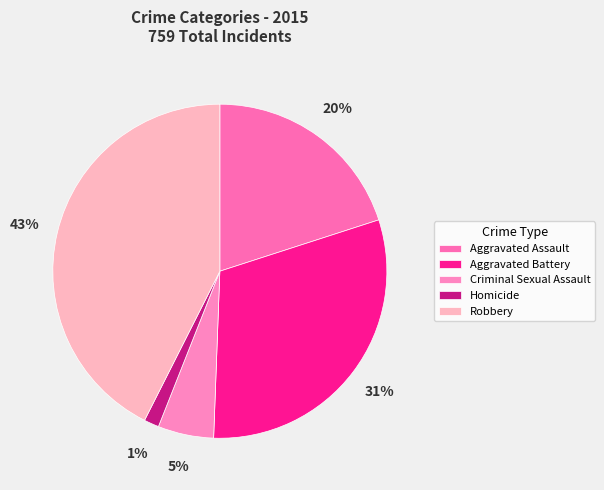

Rank the categories by value from lowest to highest.

Homicide, Criminal Sexual Assault, Aggravated Assault, Aggravated Battery, Robbery